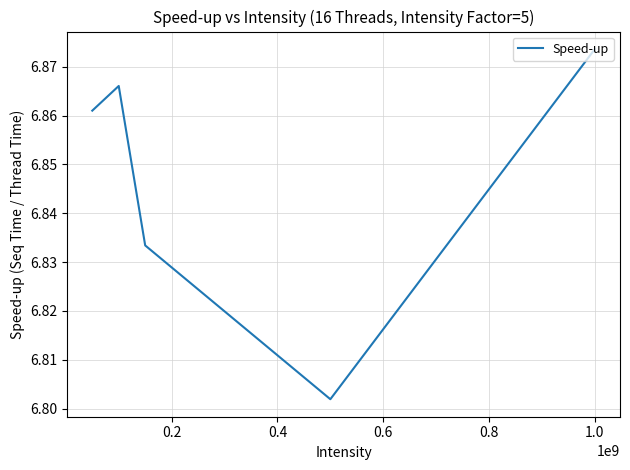

How many interior local peaks (higher than both neighbors) does the data have?

1